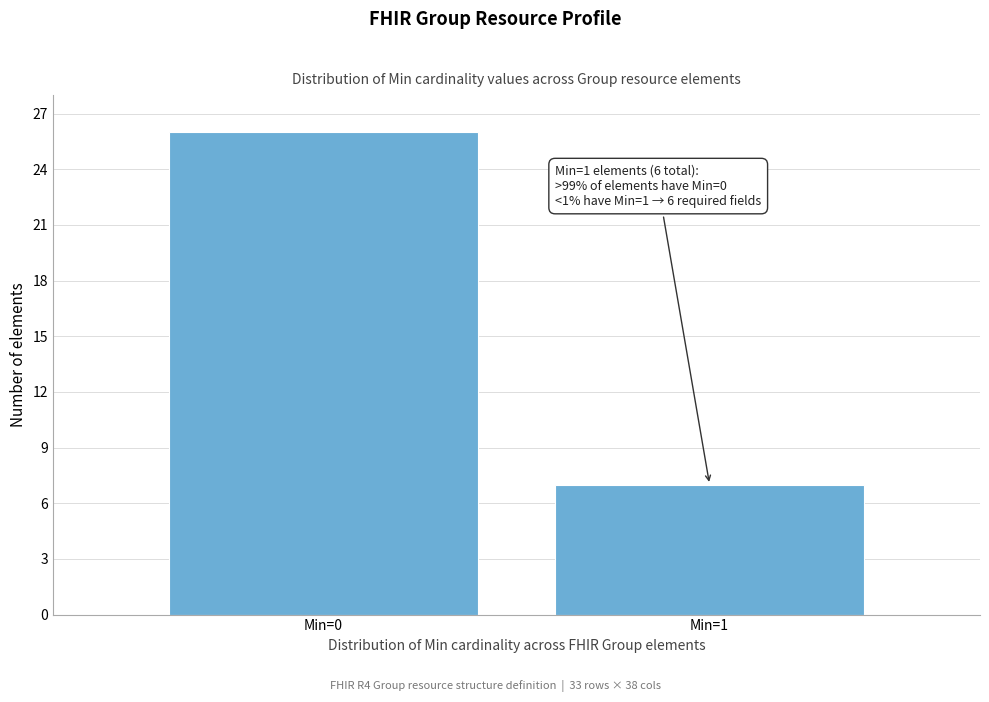

Reading right to left, what are all the values shown in this chart?

Min=1=7	Min=0=26